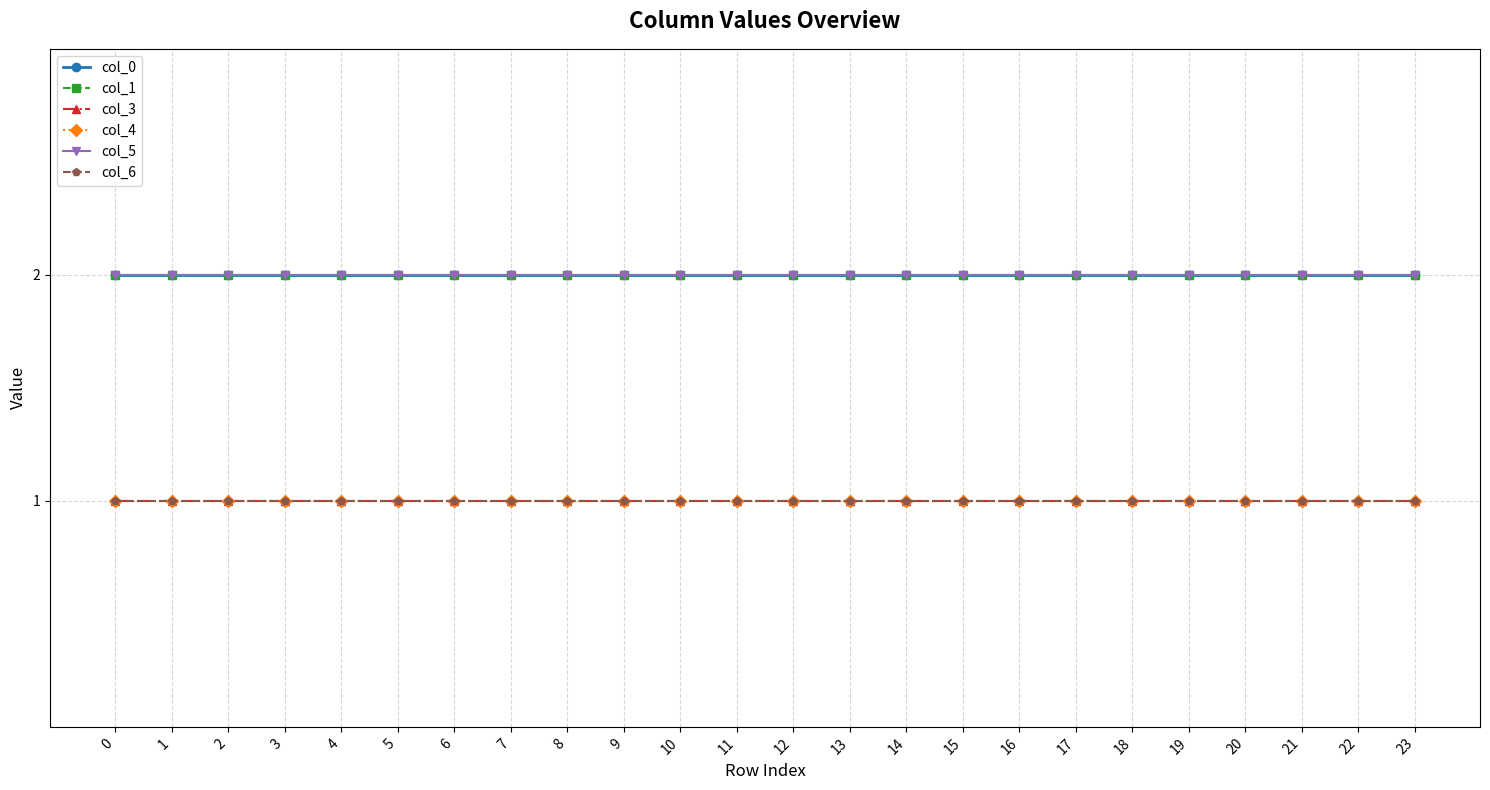

List the labels in order of col_6 value, largest first.

0, 1, 2, 3, 4, 5, 6, 7, 8, 9, 10, 11, 12, 13, 14, 15, 16, 17, 18, 19, 20, 21, 22, 23